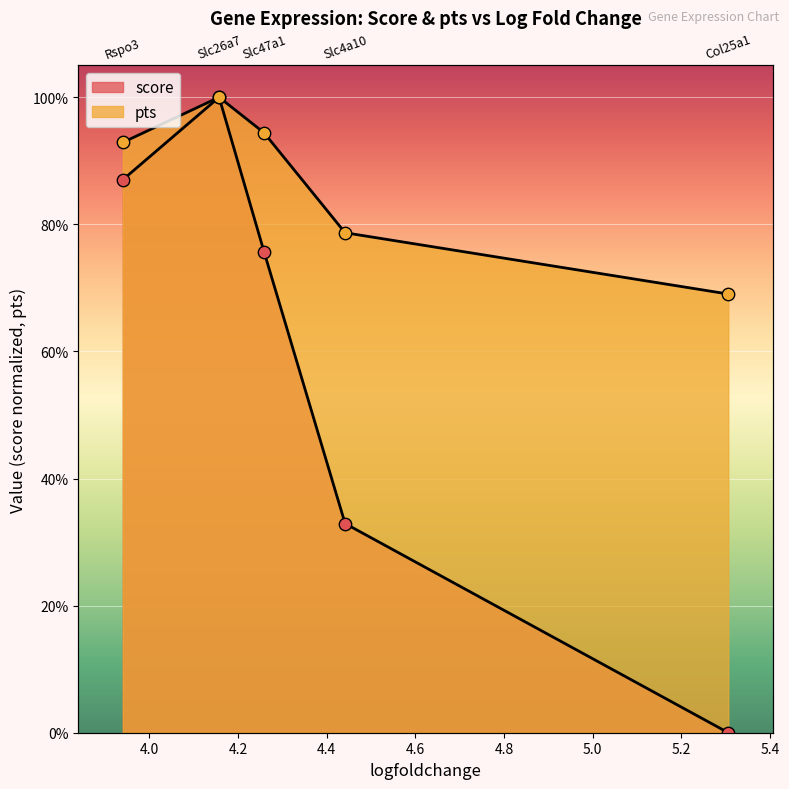

Which series has the largest Y range (max minus min)?

score